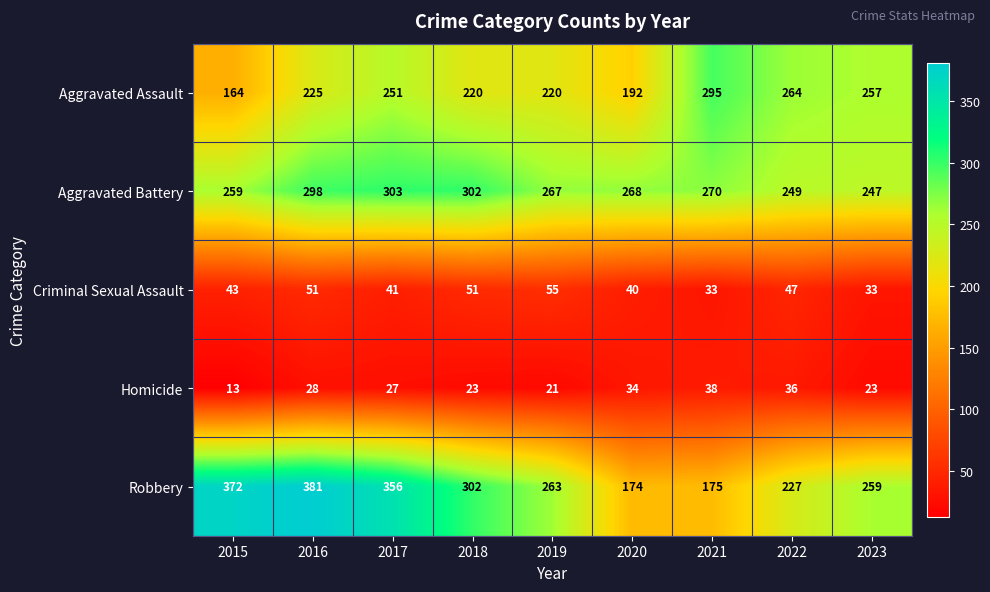

Where does the Aggravated Battery series first go above 268?

2016